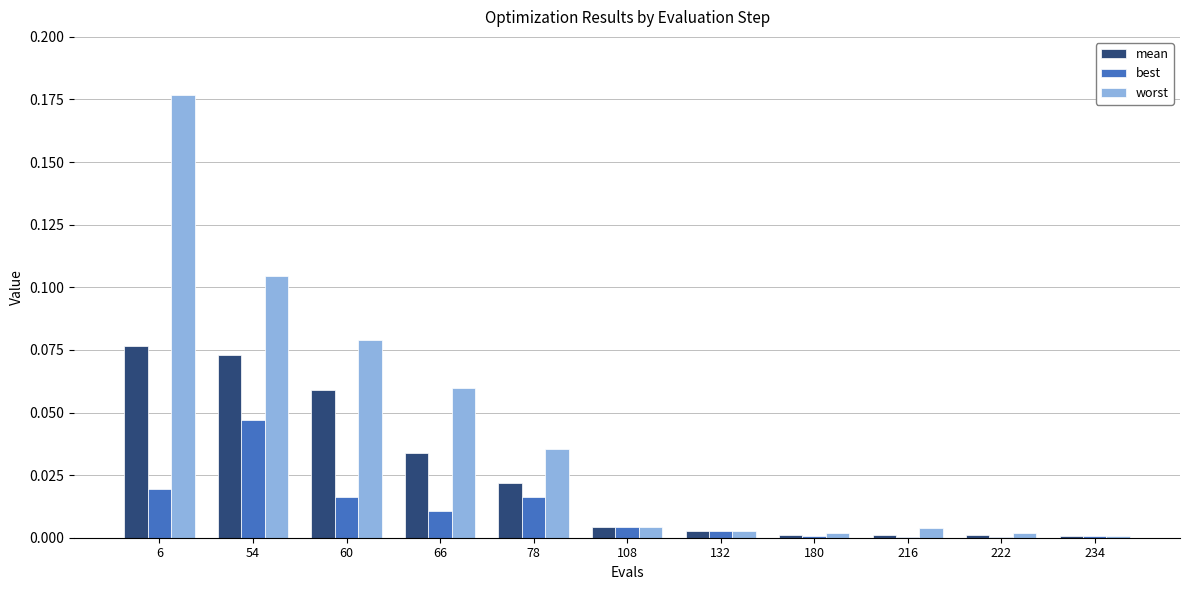

Is it true that best equals 0.0 at 180?

True